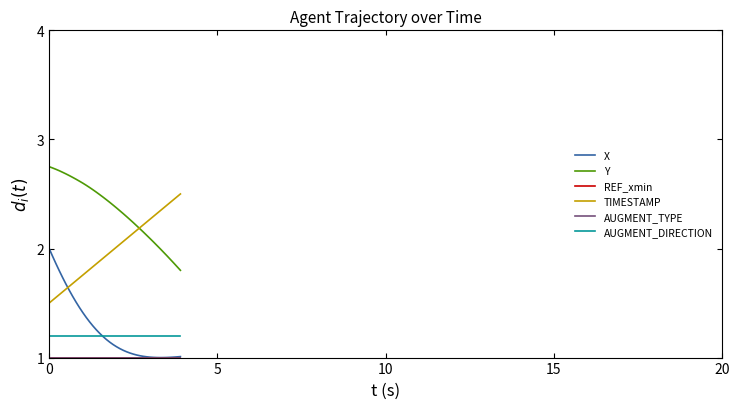

True or false: AUGMENT_TYPE and REF_xmin intersect in this chart.

False